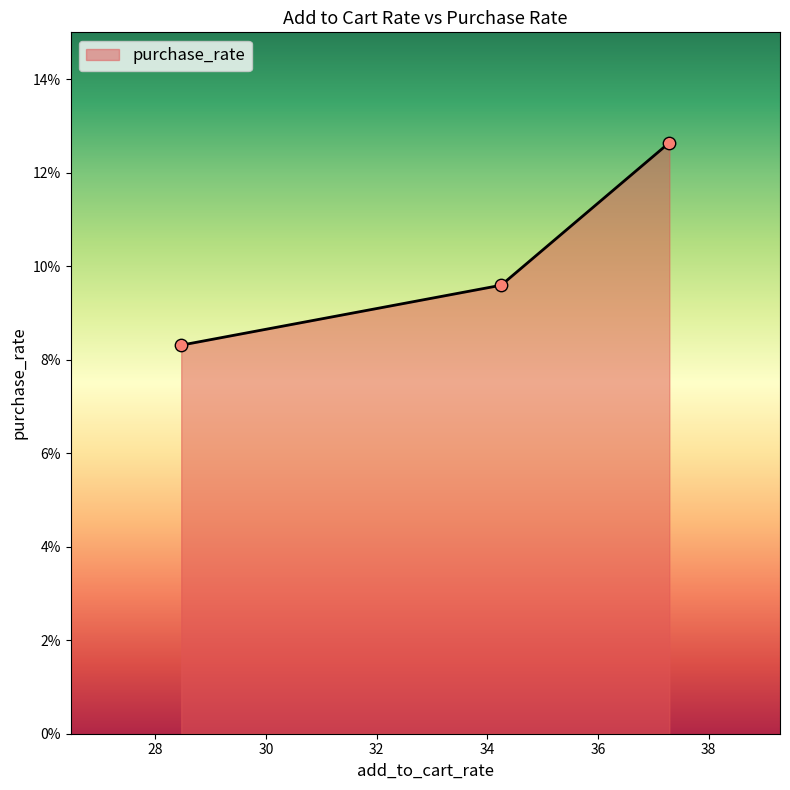

Approximately how many times larger is the value at 37.29 compared to 28.47?

1.5